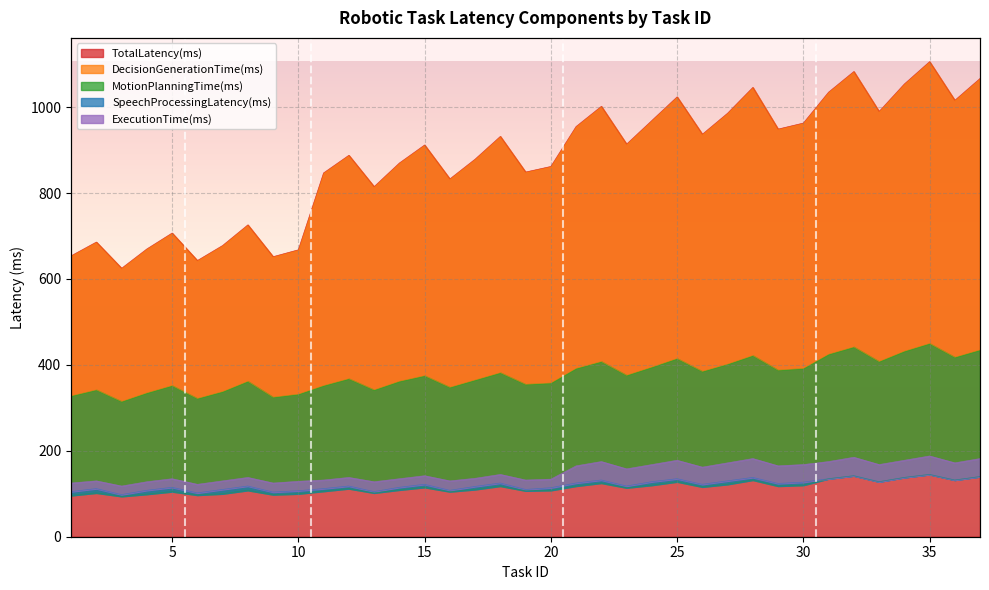

Reading left to right, transcribe all the data shown in this chart.

TotalLatency(ms): 1=654	2=686	3=625	4=670	5=707	6=643	7=678	8=726	9=652	10=668	11=847	12=888	13=815	14=870	15=912	16=833	17=879	18=932	19=849	20=862	21=955	22=1002	23=914	24=969	25=1024	26=937	27=986	28=1046	29=949	30=963	31=1035	32=1083	33=990	34=1054	35=1106	36=1016	37=1067
DecisionGenerationTime(ms): 1=328	2=342	3=315	4=335	5=352	6=322	7=338	8=362	9=325	10=332	11=352	12=368	13=342	14=362	15=375	16=348	17=365	18=382	19=355	20=358	21=392	22=408	23=376	24=395	25=415	26=385	27=402	28=422	29=388	30=392	31=425	32=442	33=408	34=432	35=450	36=418	37=435
MotionPlanningTime(ms): 1=96	2=102	3=94	4=99	5=105	6=97	7=100	8=108	9=98	10=100	11=106	12=112	13=102	14=109	15=115	16=105	17=110	18=118	19=107	20=108	21=118	22=125	23=114	24=120	25=128	26=116	27=122	28=132	29=118	30=120	31=135	32=142	33=128	34=138	35=145	36=132	37=140
SpeechProcessingLatency(ms): 1=105	2=112	3=98	4=108	5=115	6=102	7=110	8=118	9=104	10=107	11=112	12=118	13=105	14=115	15=122	16=108	17=117	18=125	19=110	20=114	21=125	22=132	23=118	24=128	25=135	26=122	27=130	28=138	29=124	30=127	31=135	32=142	33=128	34=138	35=145	36=132	37=140
ExecutionTime(ms): 1=125	2=130	3=118	4=128	5=135	6=122	7=130	8=138	9=125	10=129	11=132	12=138	13=128	14=135	15=142	16=130	17=136	18=145	19=132	20=134	21=165	22=175	23=158	24=168	25=178	26=162	27=172	28=182	29=165	30=168	31=175	32=185	33=168	34=178	35=188	36=172	37=182